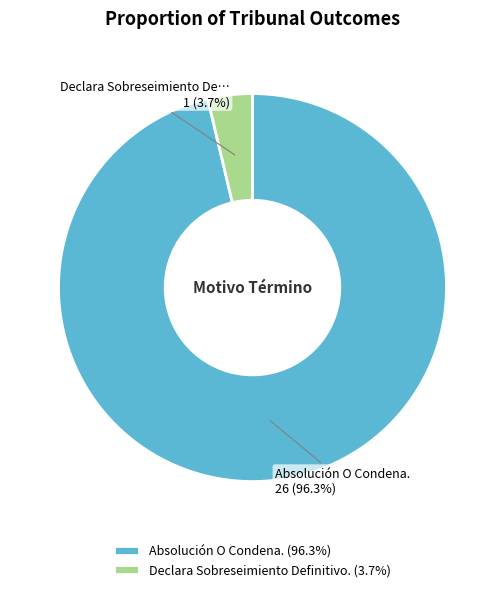

How many slices are in this pie chart?

2